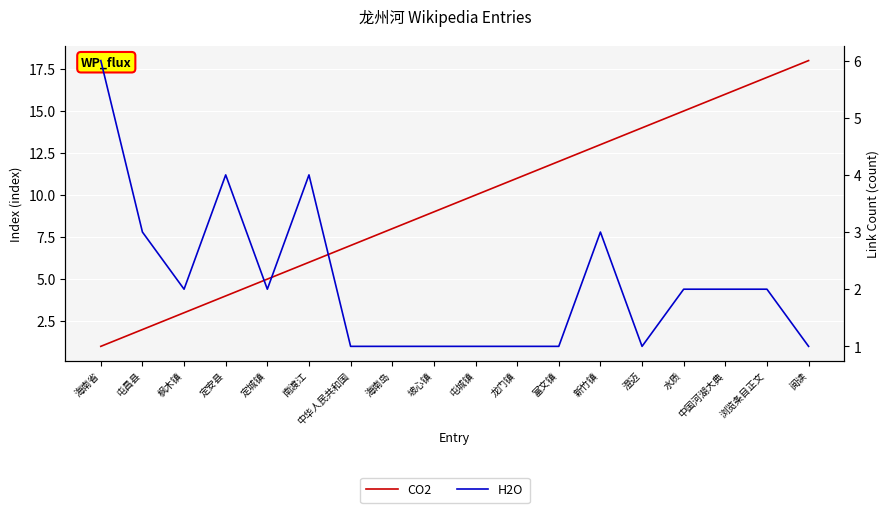

How many data points does each series have?

18